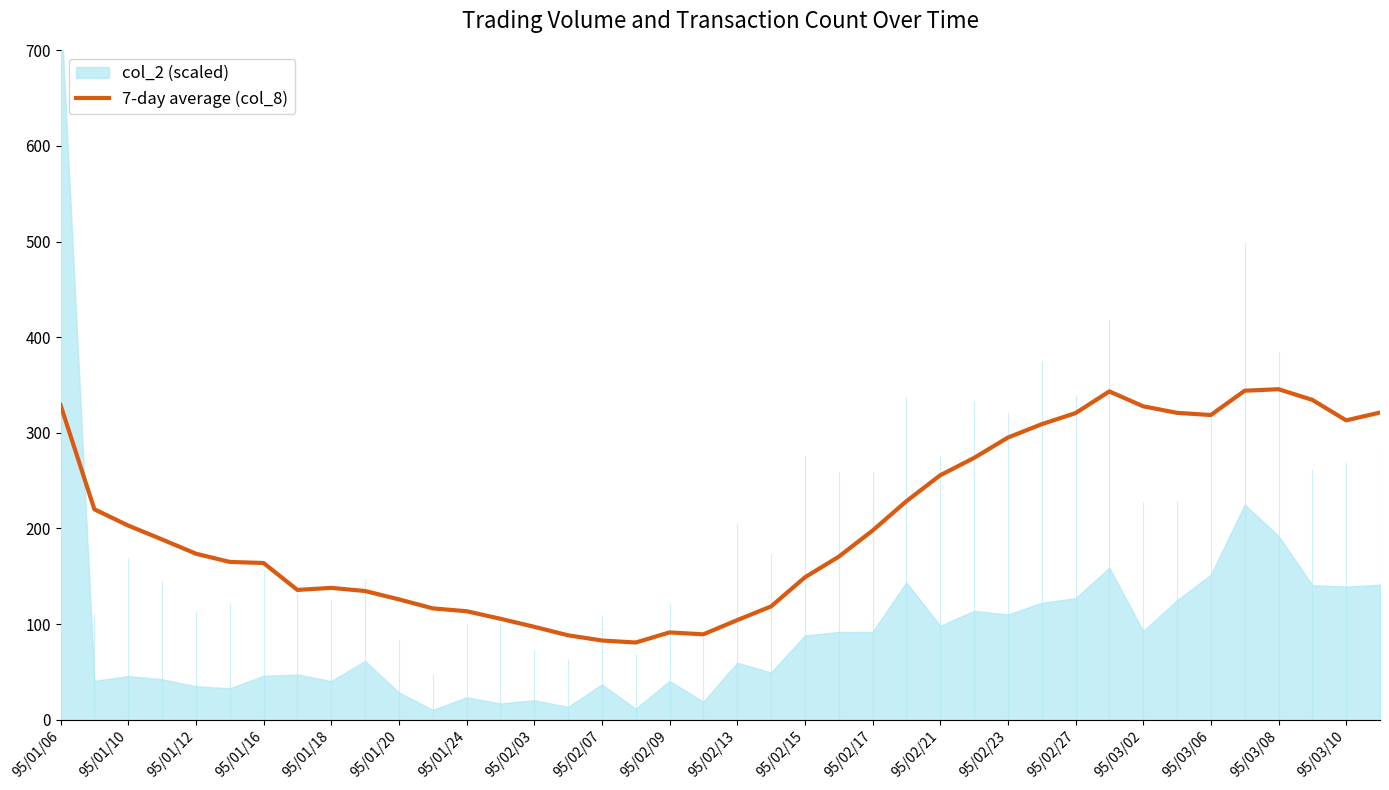

The 7-day average (col_8) series shows 197.7 at 95/02/17. True or false?

True